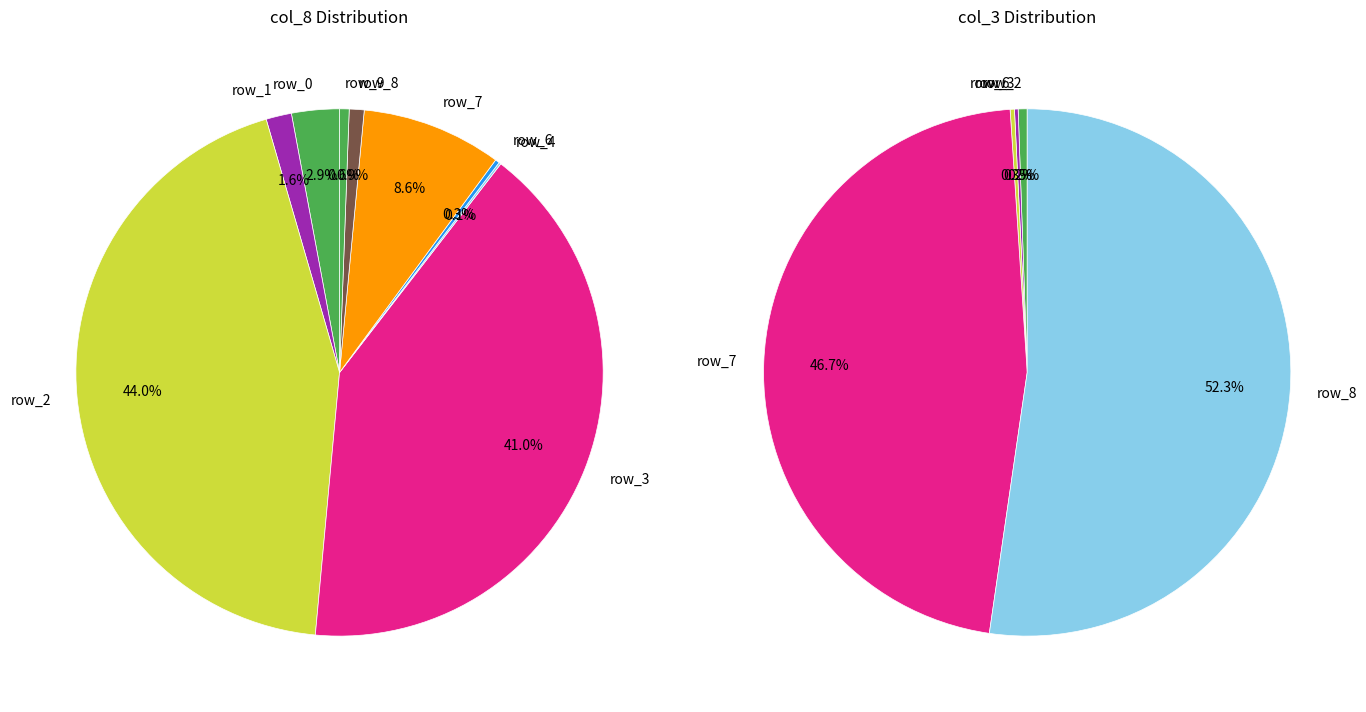

To the nearest percent, what portion does row_8 represent?

52%